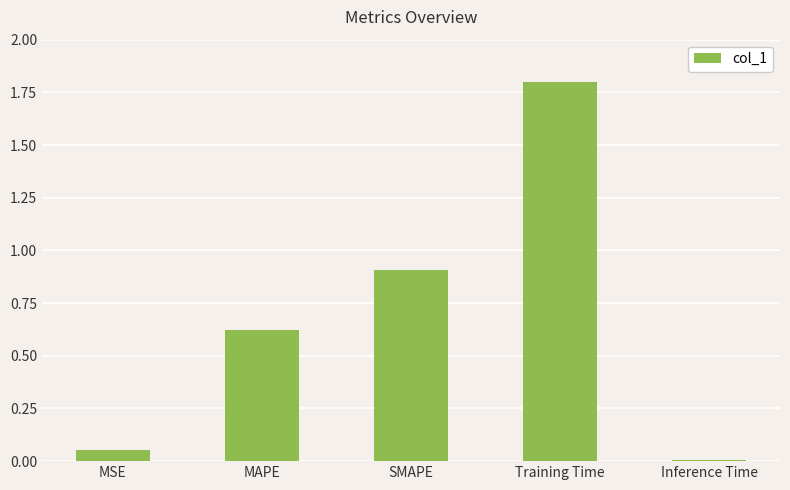

Which has a higher value, Inference Time or SMAPE?

SMAPE